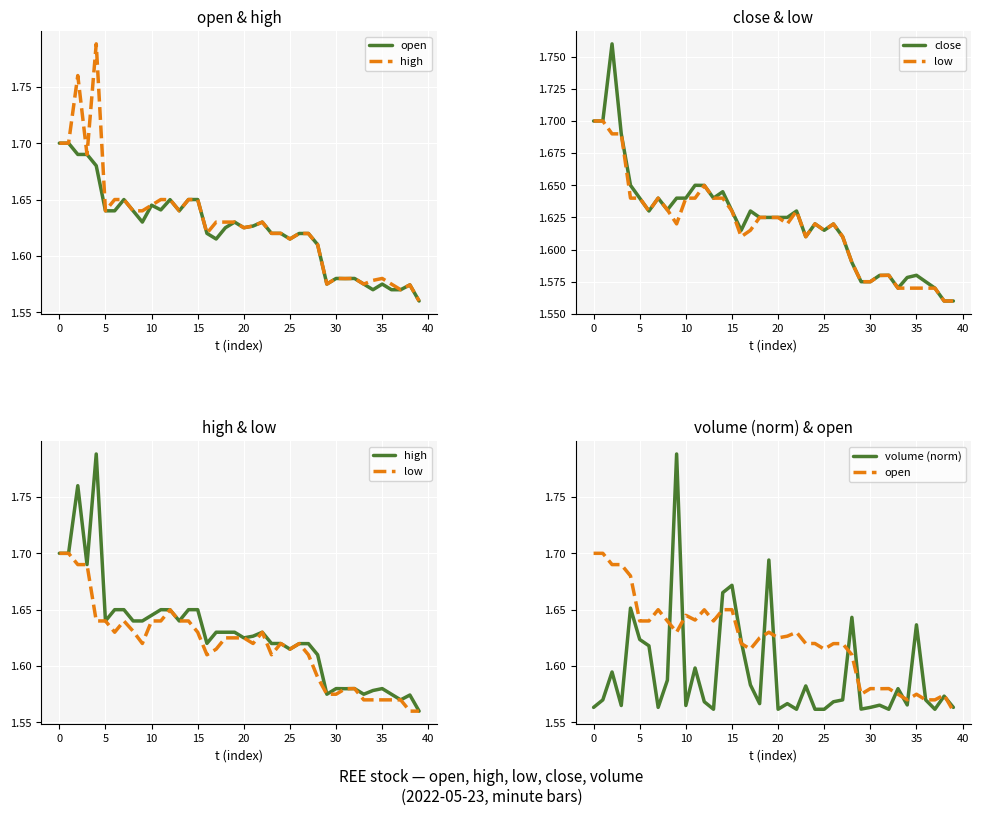

At 30, list the series in order from smallest to largest.

volume (norm), close, low, open, high